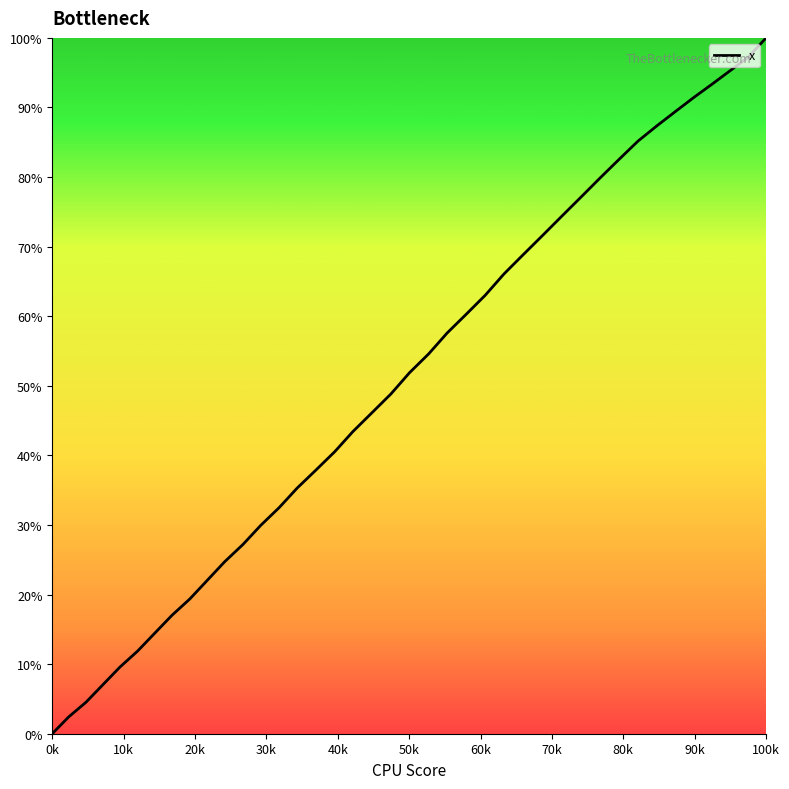

What is the difference between the maximum and minimum values?

100.0